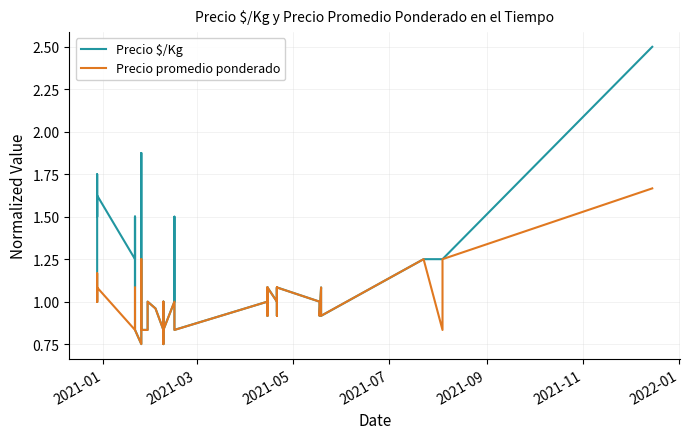

What is the minimum value for Precio promedio ponderado?

0.8